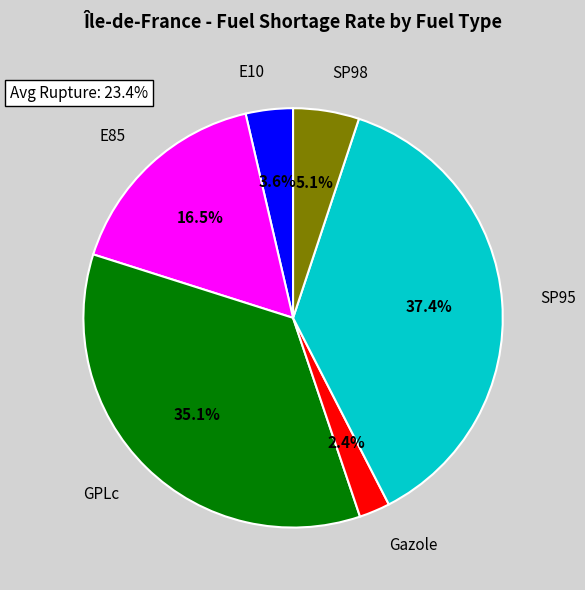

Does any single category account for the majority?

No